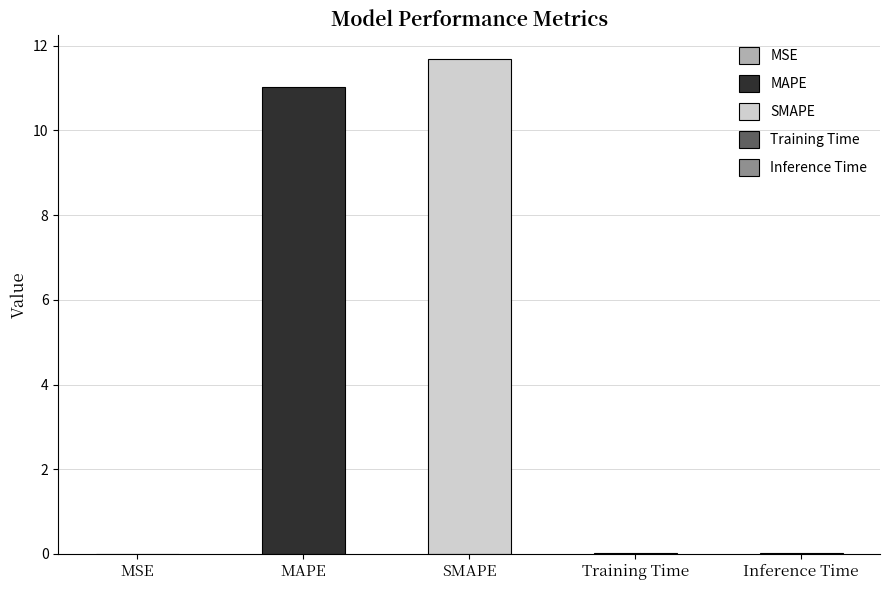

The chart shows a value of 0.0 at MSE. True or false?

True